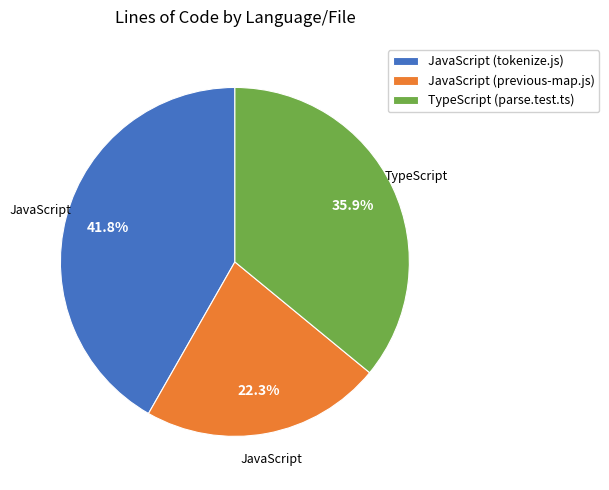

To the nearest percent, what percentage of the pie is TypeScript (parse.test.ts)?

36%